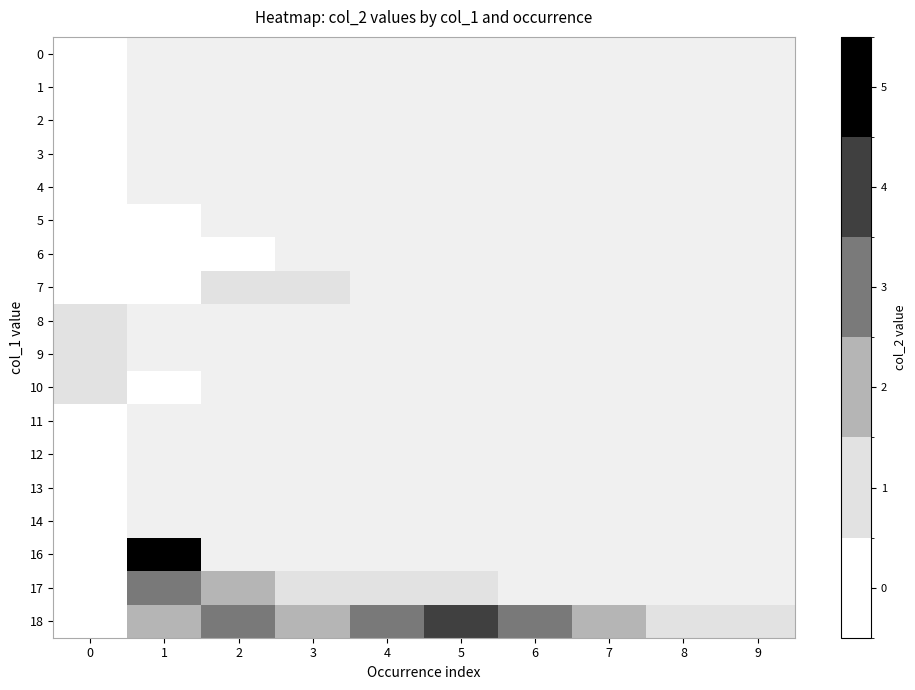

The 4 series shows 0.0 at 0. True or false?

True